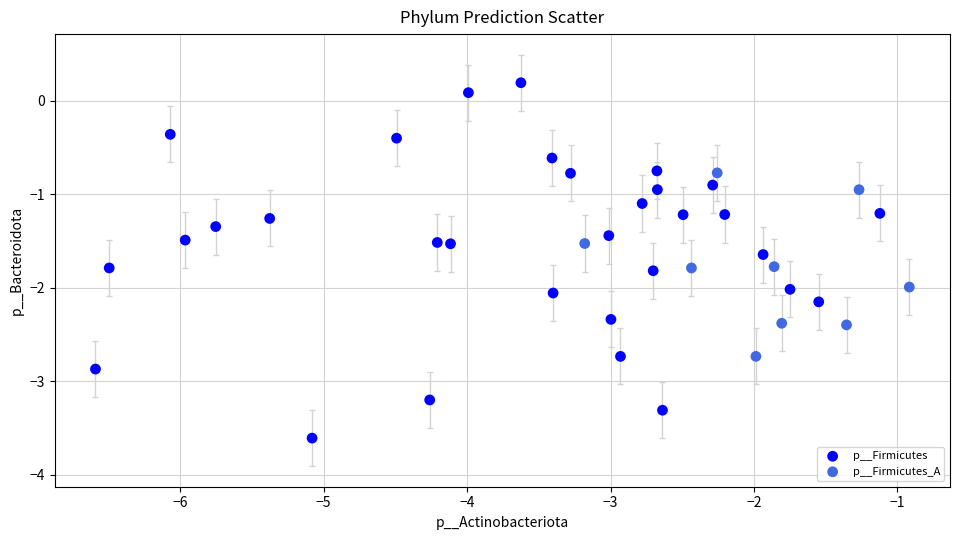

Which series has the largest Y range (max minus min)?

p__Firmicutes